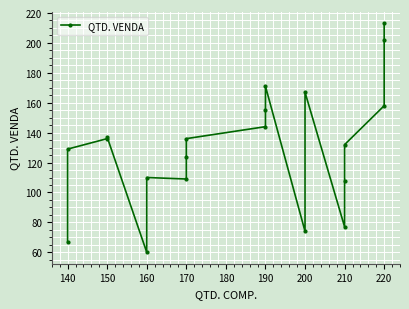

Is it true that the value at 150 is 136?

True